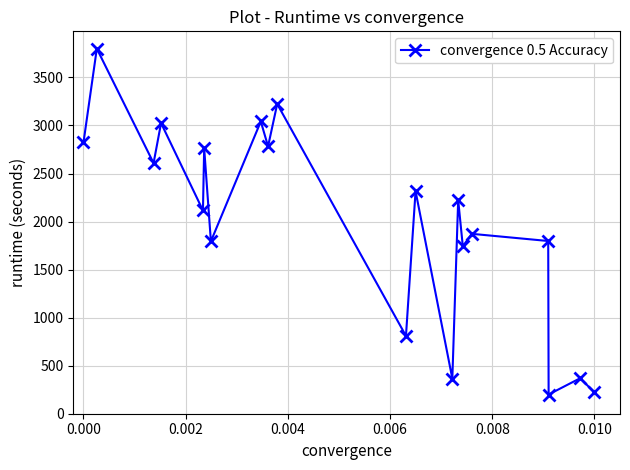

What is the difference between the second highest and second lowest values?

3001.6